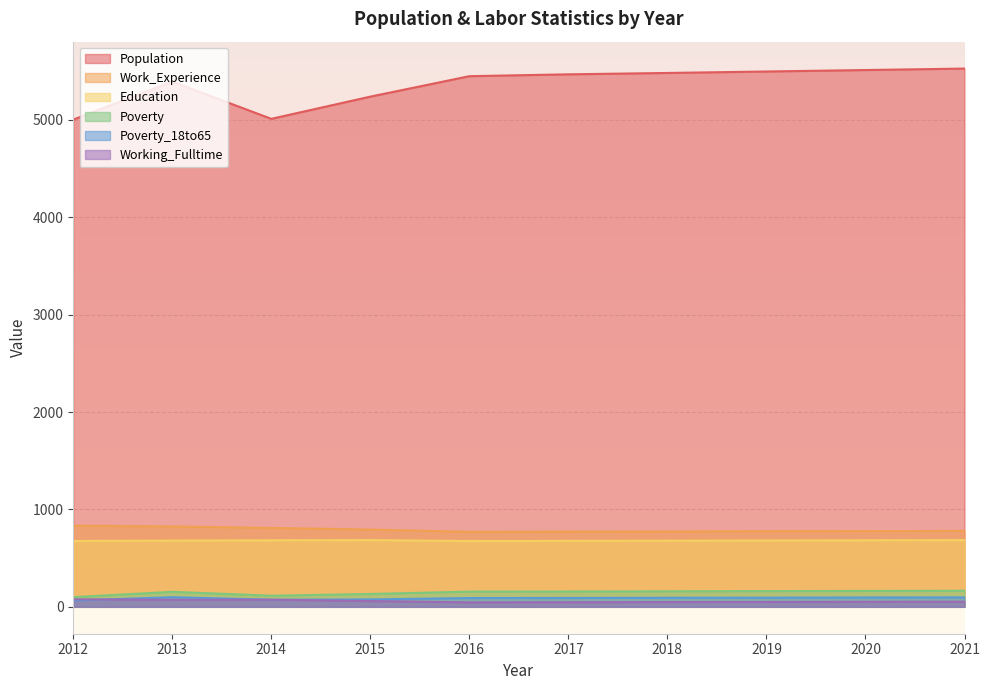

What are all the series names shown in the legend?

Population, Work_Experience, Education, Poverty, Poverty_18to65, Working_Fulltime